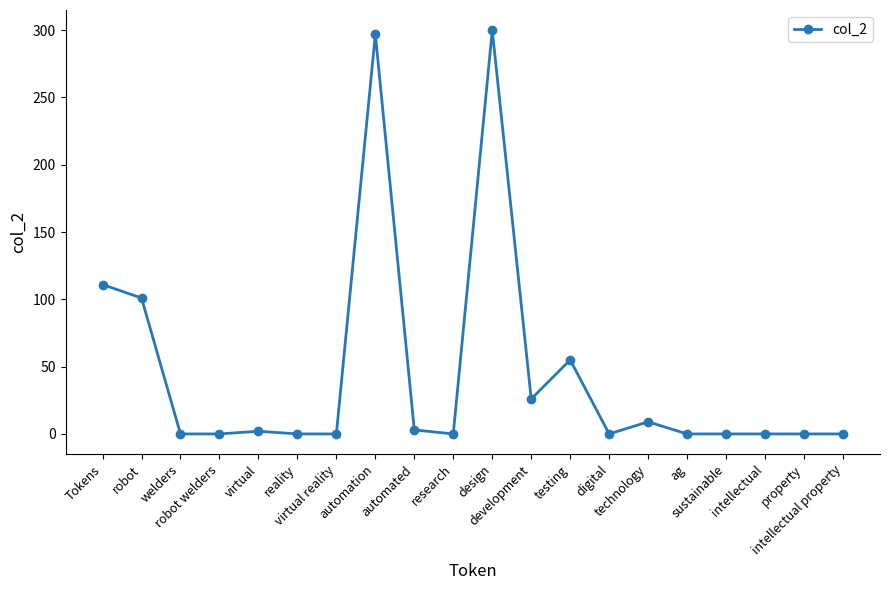

True or false: there are more than 2 points higher than both neighbors.

True